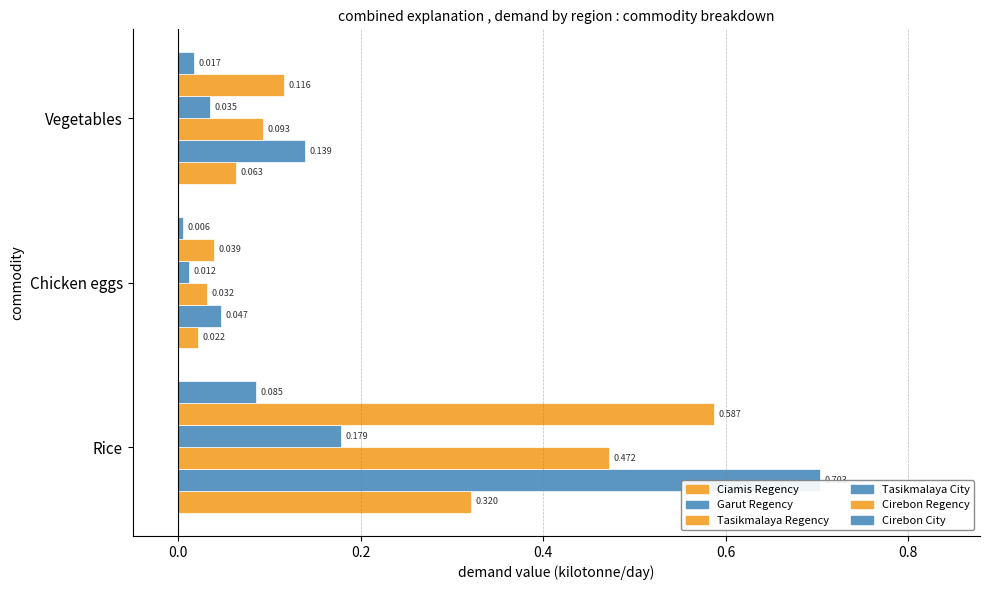

Which series has the widest spread of values?

Garut Regency